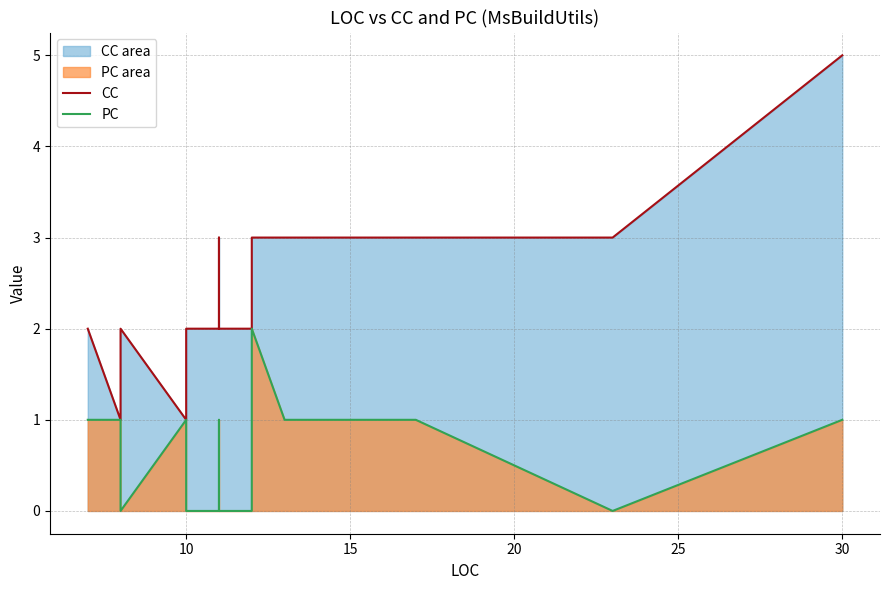

The value of CC at 13 is 3. True or false?

False